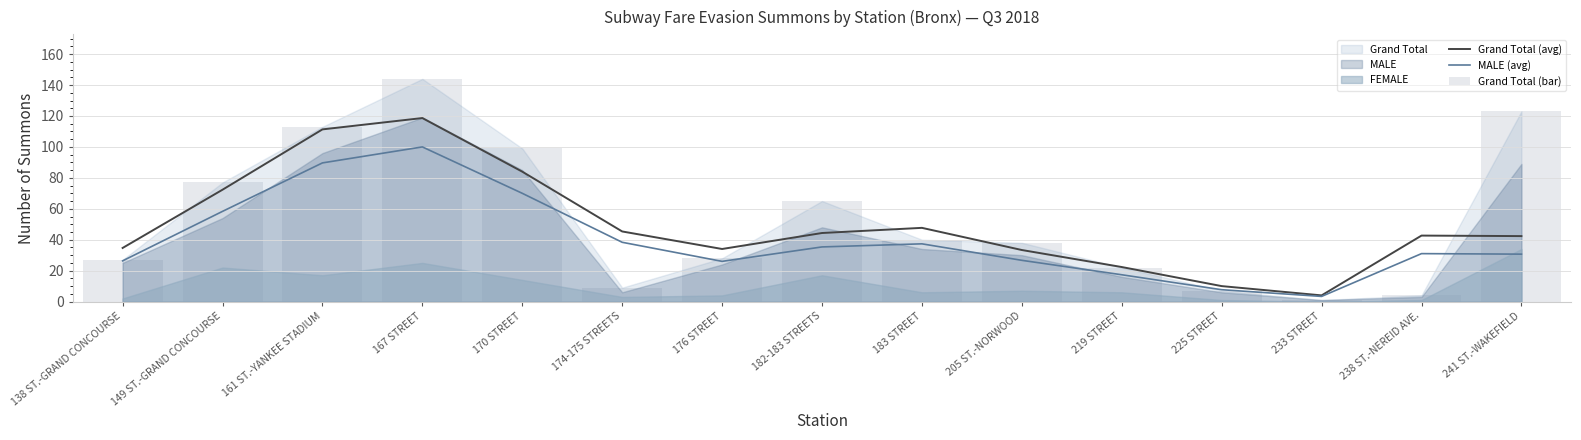

The value of MALE (avg) at 161 ST.-YANKEE STADIUM is 89.7. True or false?

True